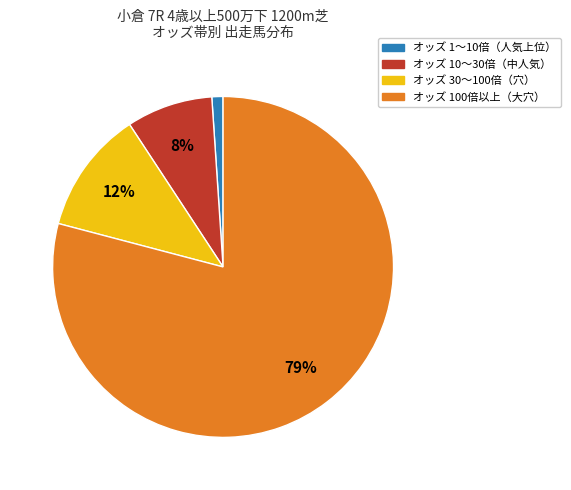

To the nearest percent, what is the average slice percentage?

25%